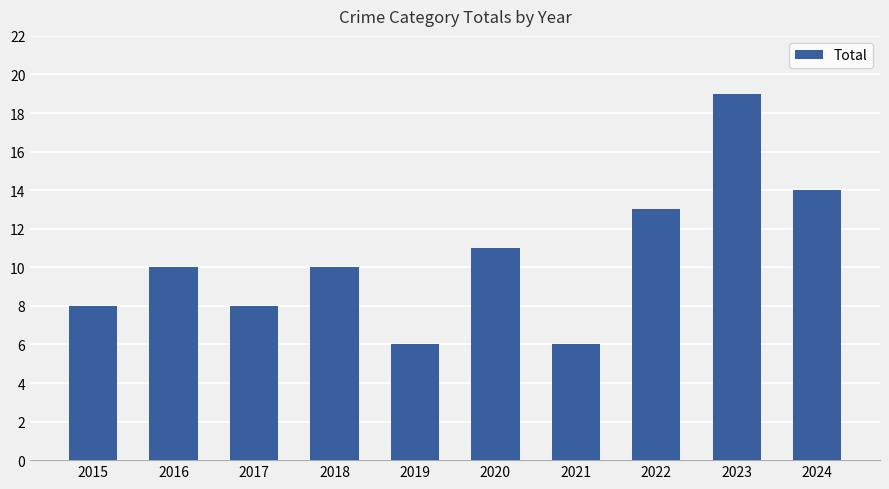

How many bars are there in total?

10